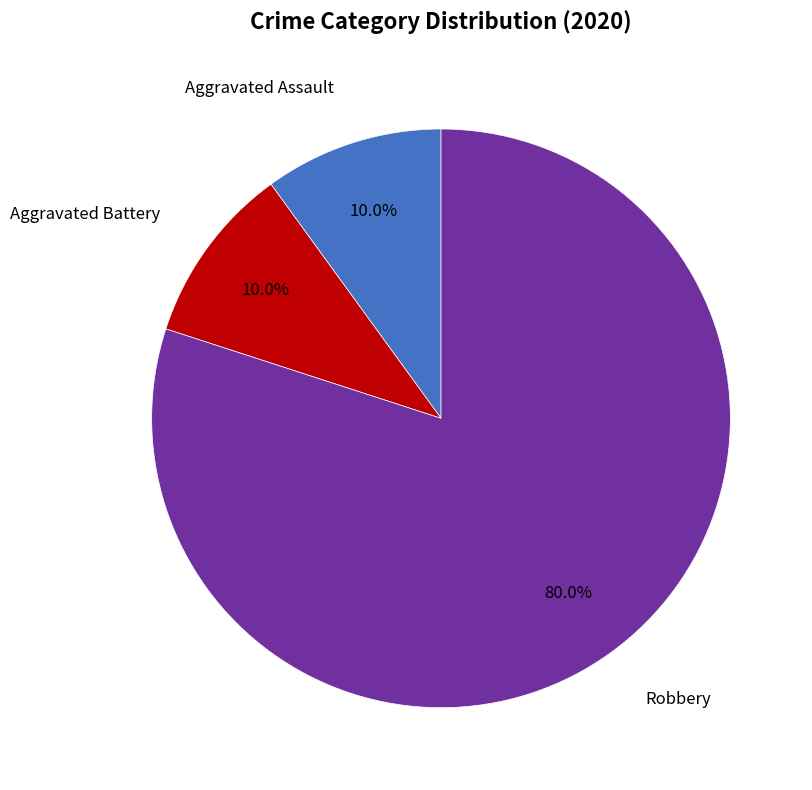

Does any single category account for the majority?

Yes